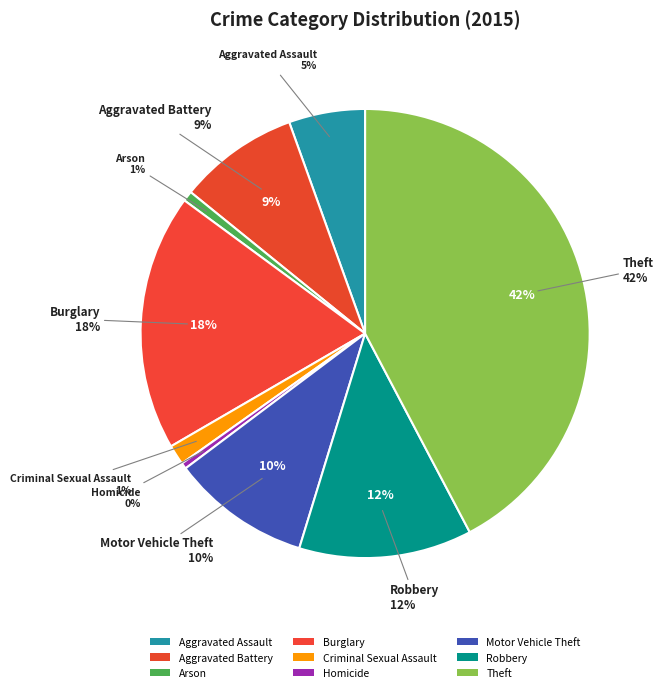

To the nearest percent, what is the difference between the largest and smallest slice percentages?

42%